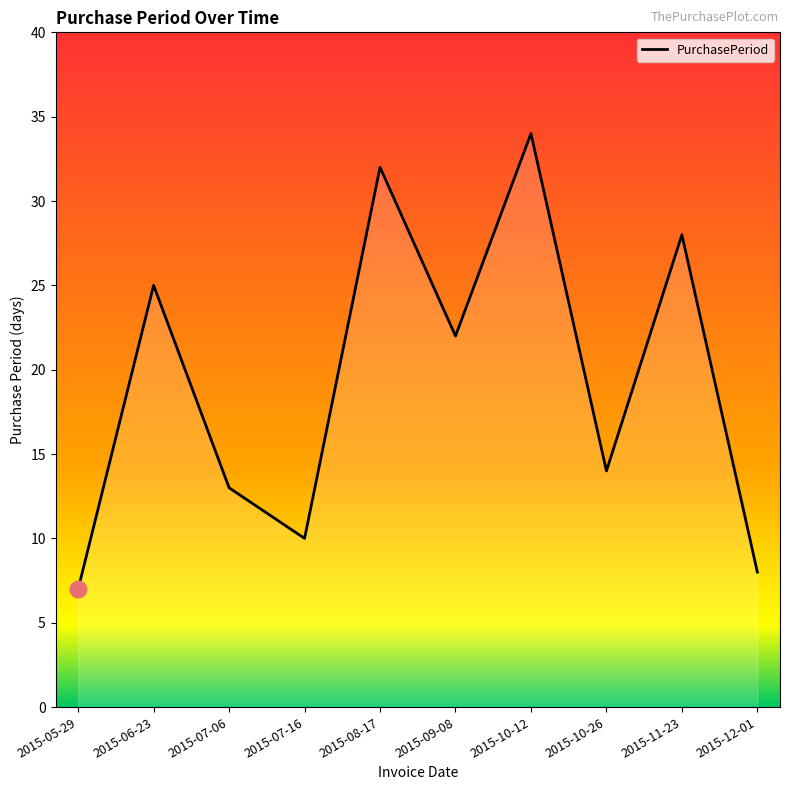

List the labels in order of value, smallest first.

2015-05-29, 2015-12-01, 2015-07-16, 2015-07-06, 2015-10-26, 2015-09-08, 2015-06-23, 2015-11-23, 2015-08-17, 2015-10-12